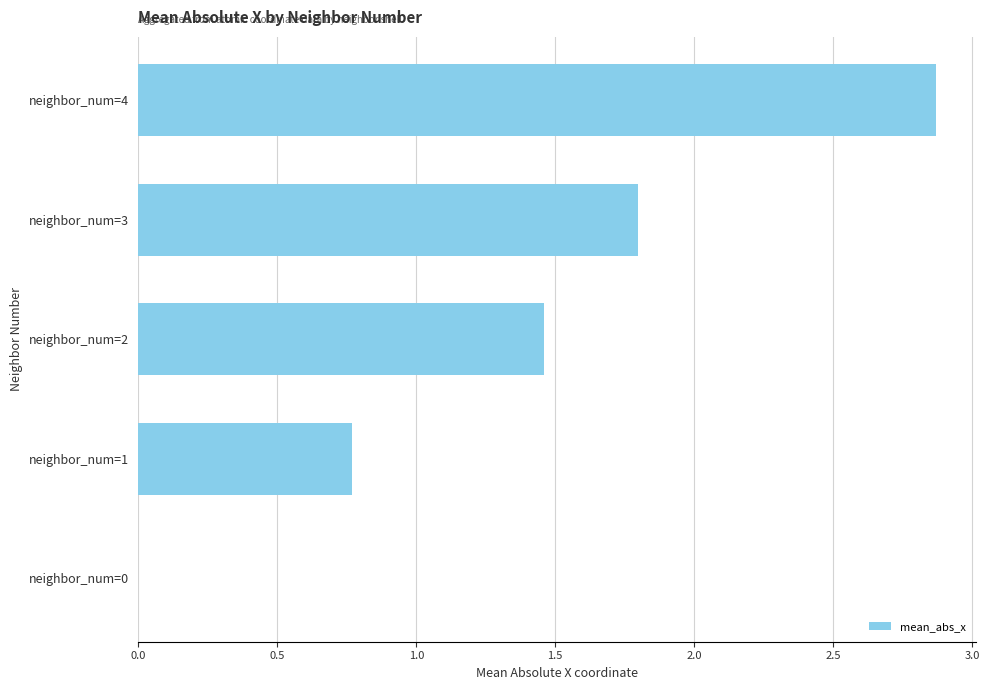

Which has a higher value, neighbor_num=4 or neighbor_num=2?

neighbor_num=4